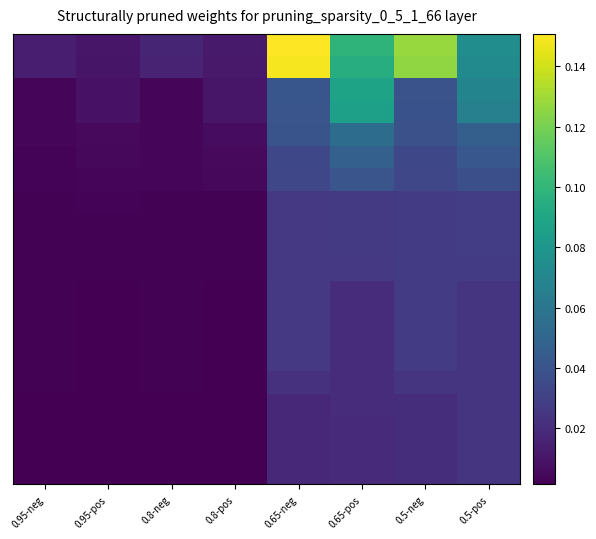

Count the number of categories in the chart.

8